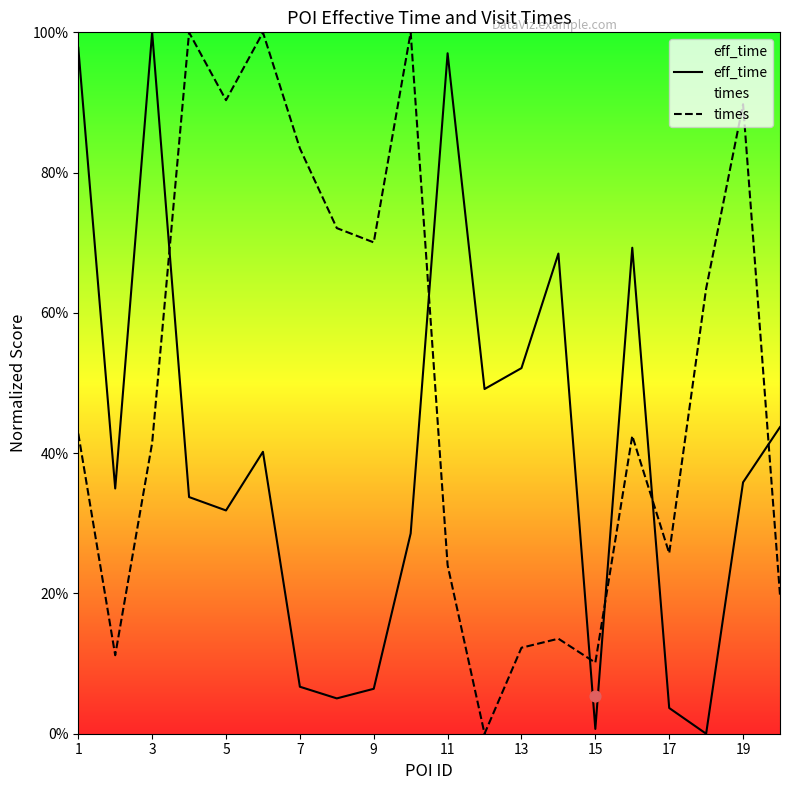

Is the value of times at 13 greater than the value of eff_time at 9?

Yes